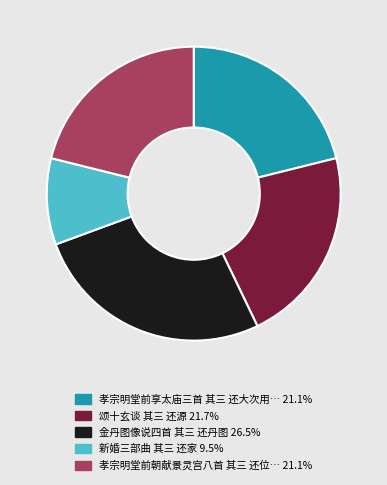

Count the number of slices in the pie.

5